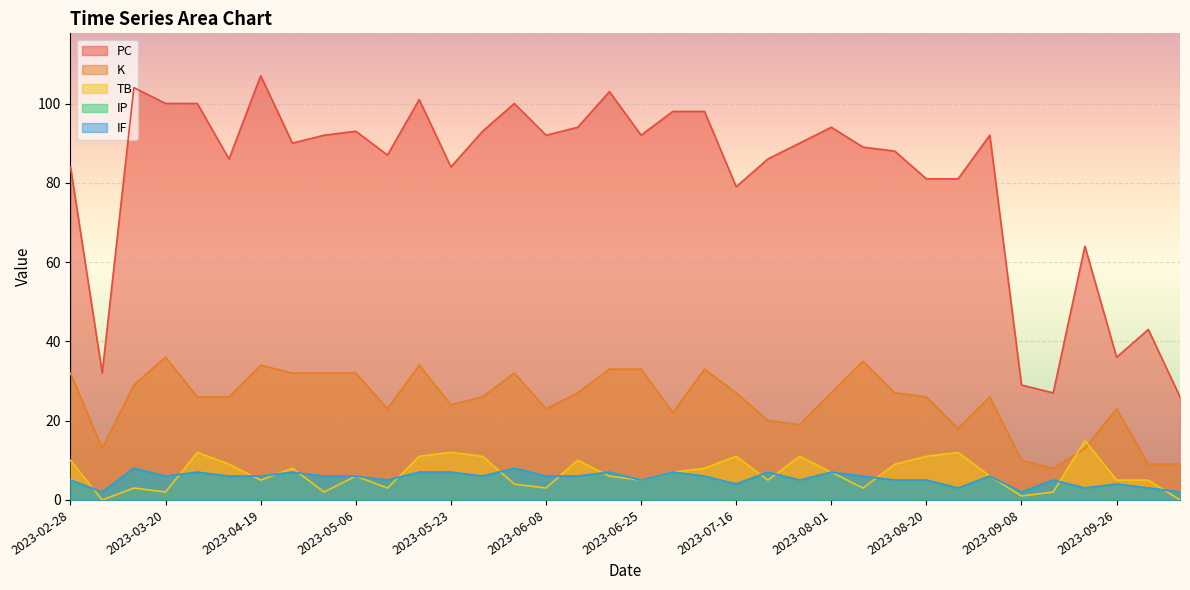

Does the chart display data point markers on the line(s)?

No